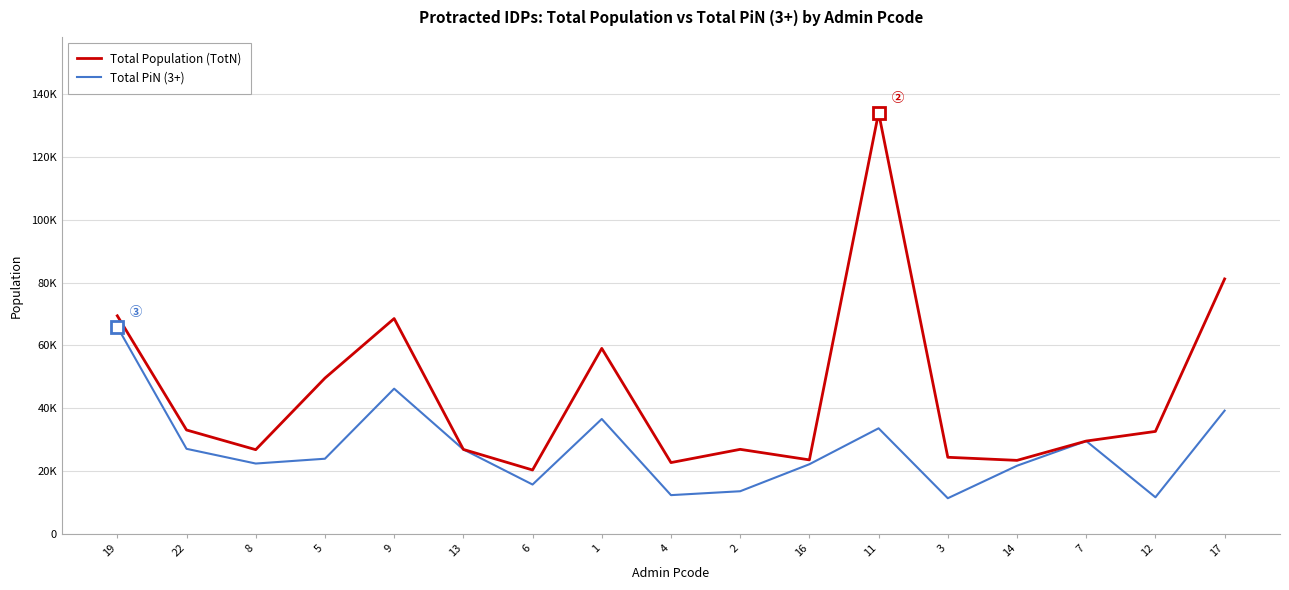

Where does the Total PiN (3+) series first go above 23903?

19